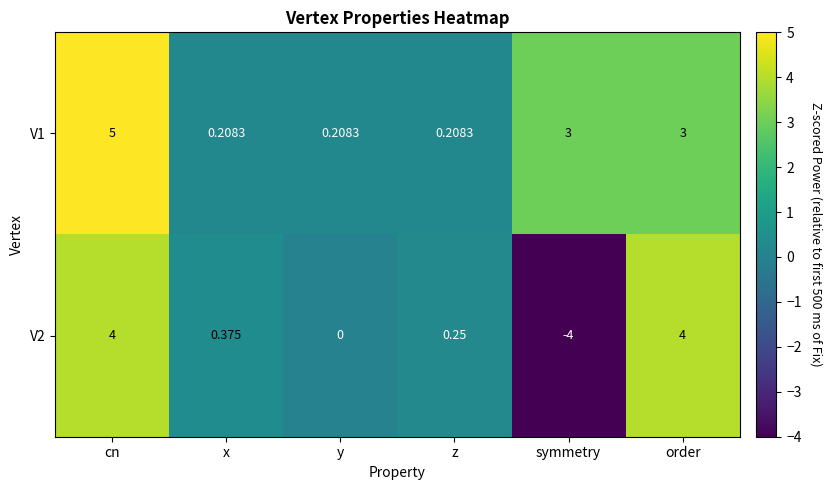

Is the value of V2 at order greater than the value of V1 at z?

Yes